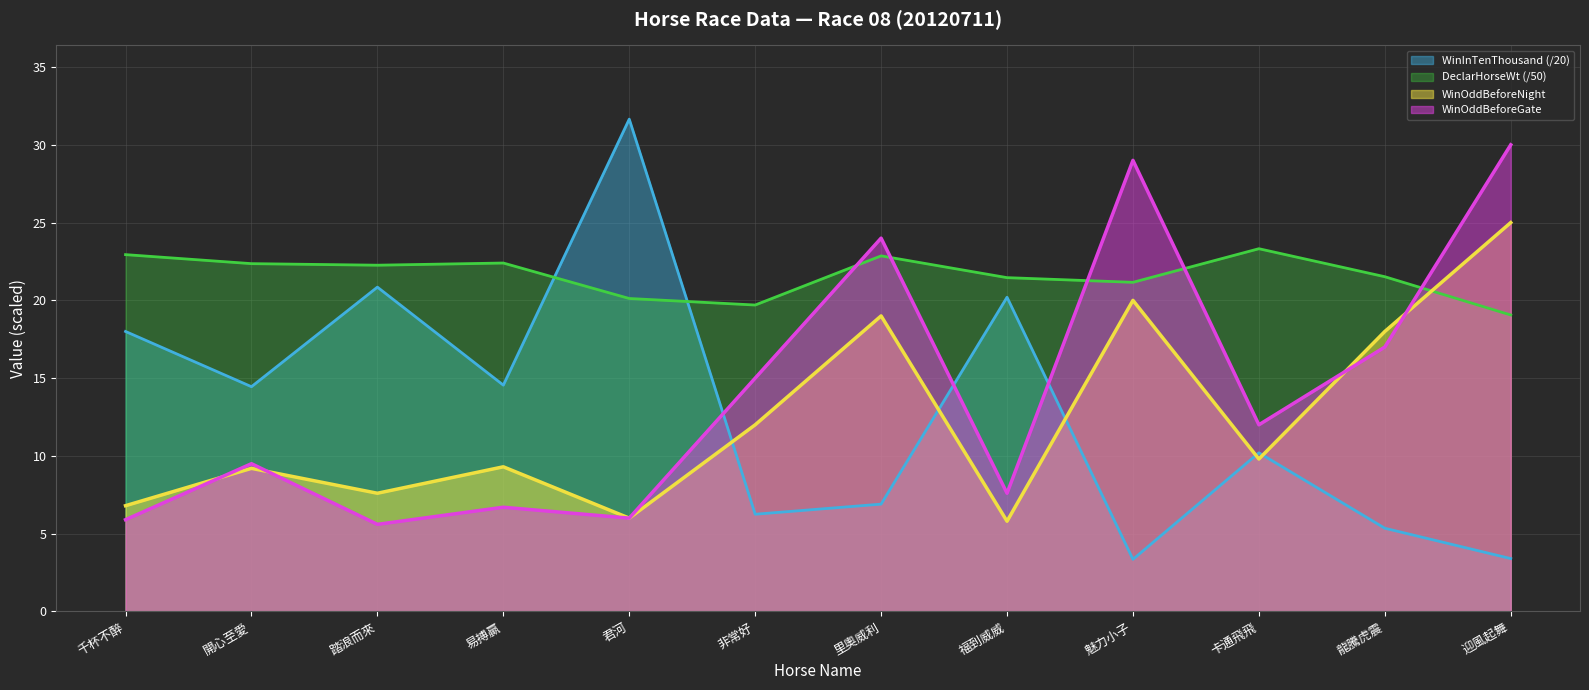

At which label is WinOddBeforeGate closest to 17?

龍騰虎震